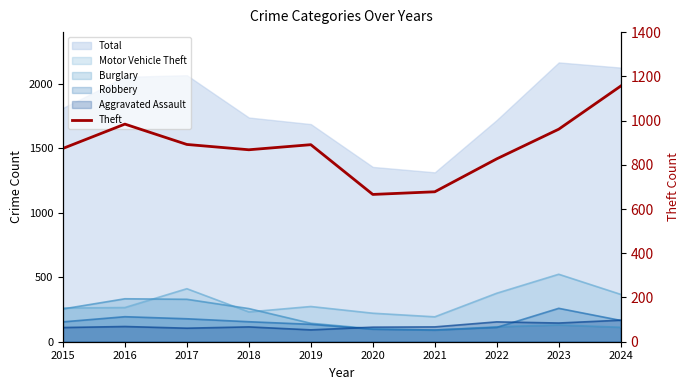

What is the difference between the values at 2017 and 2018?

24